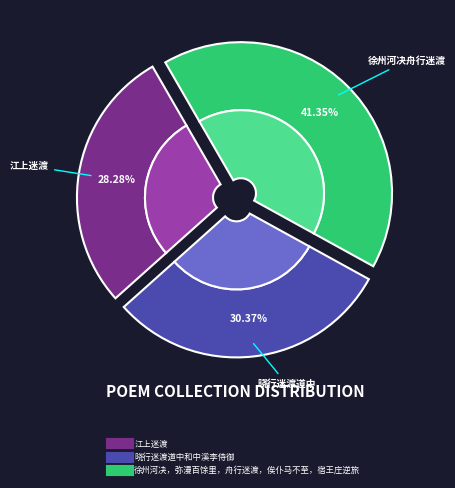

How much of the chart is everything except 晓行迷渡道中和中溪李侍御?

69.6%